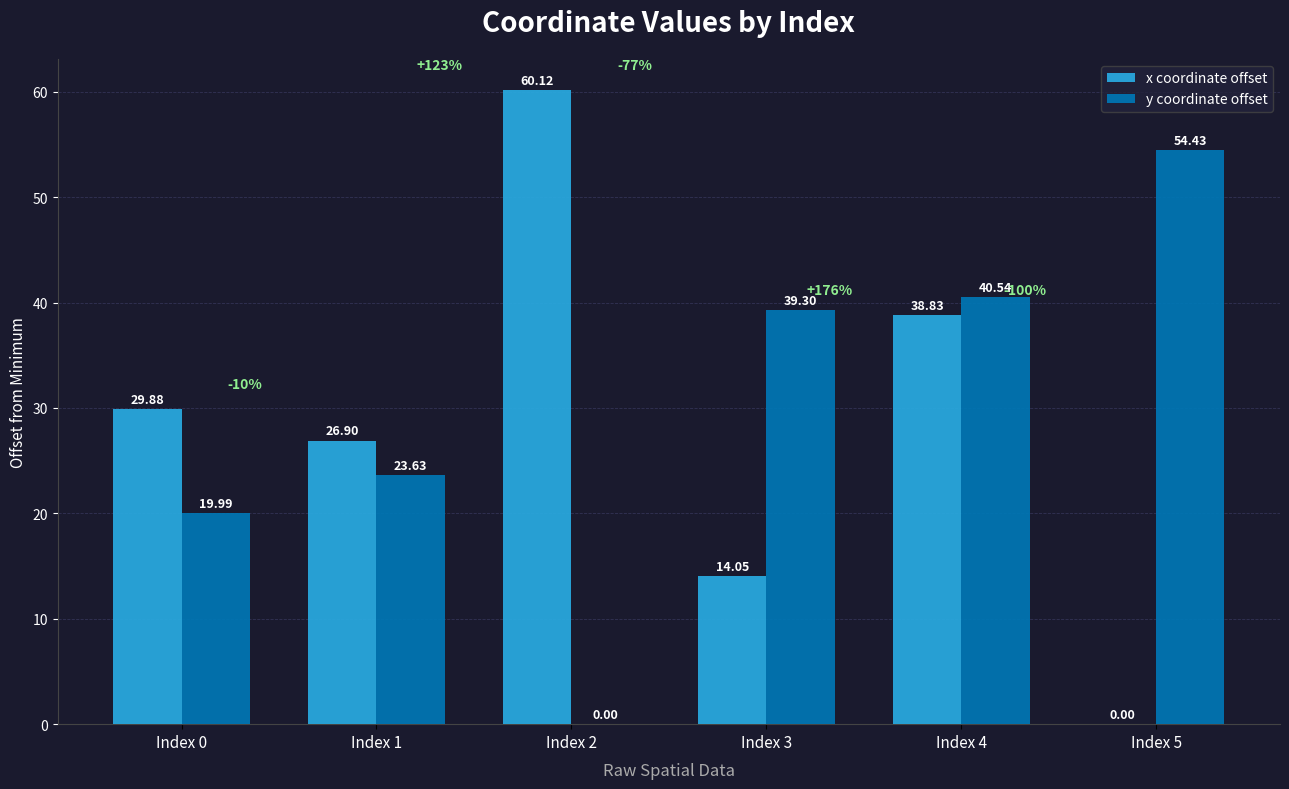

Is the value of x coordinate offset at Index 0 greater than the value of y coordinate offset at Index 5?

No